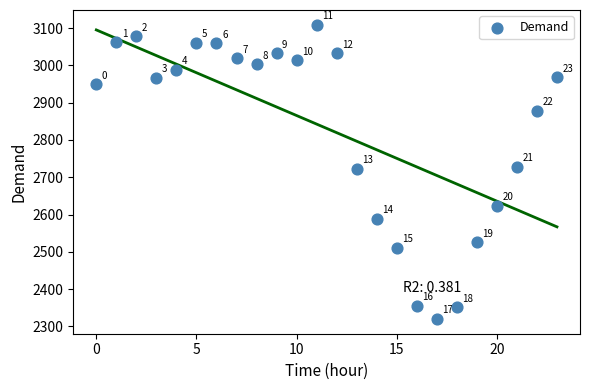

What is the range of Y values (max minus min)?

789